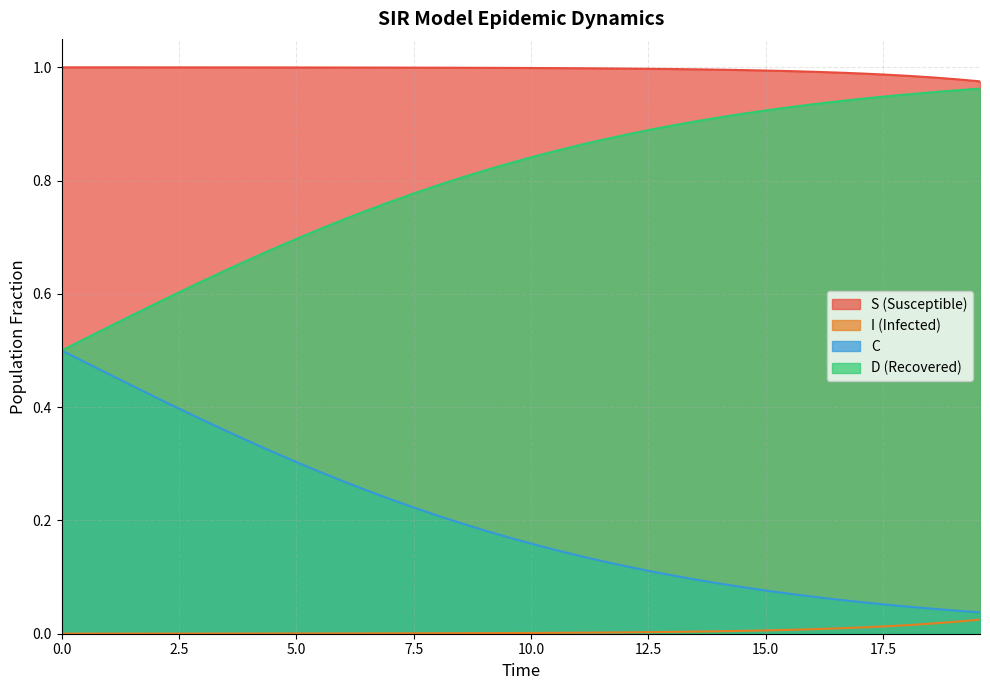

Which series has the largest total across all categories?

S (Susceptible)